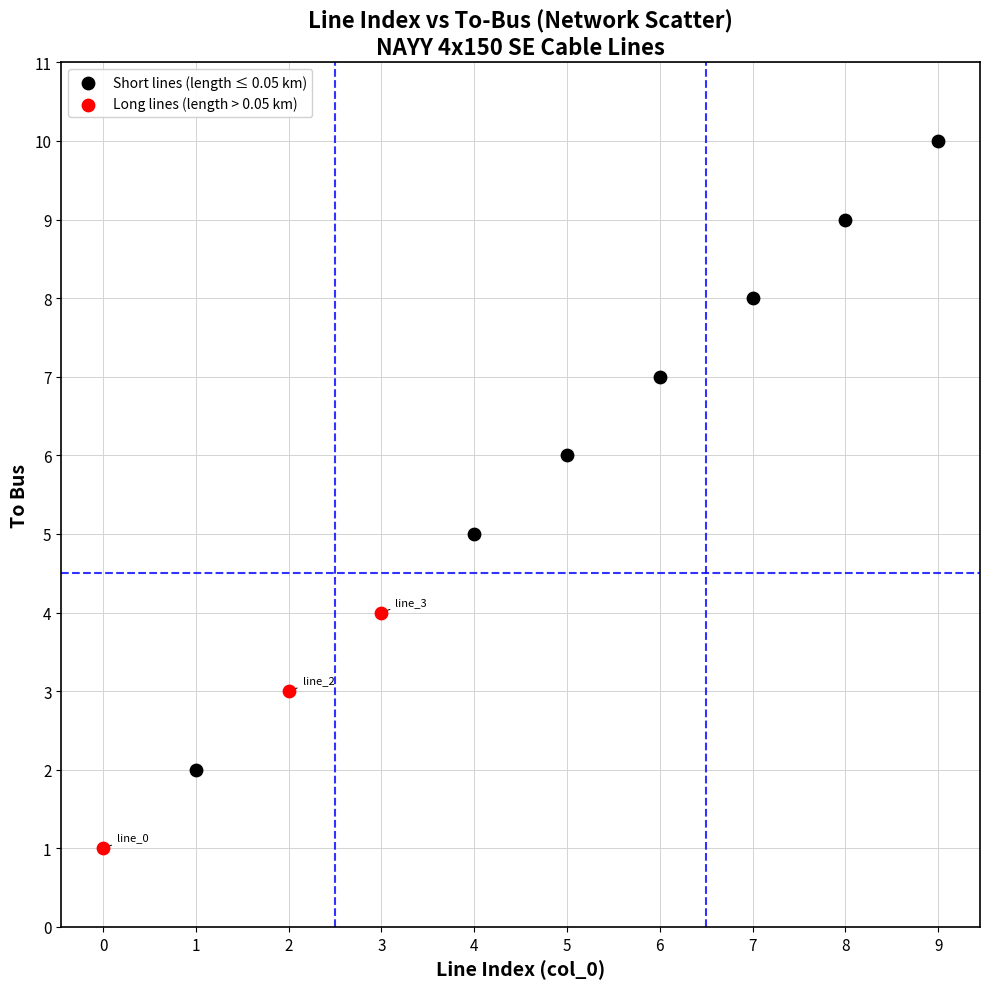

Which series reaches the maximum Y coordinate?

Short lines (length ≤ 0.05 km)